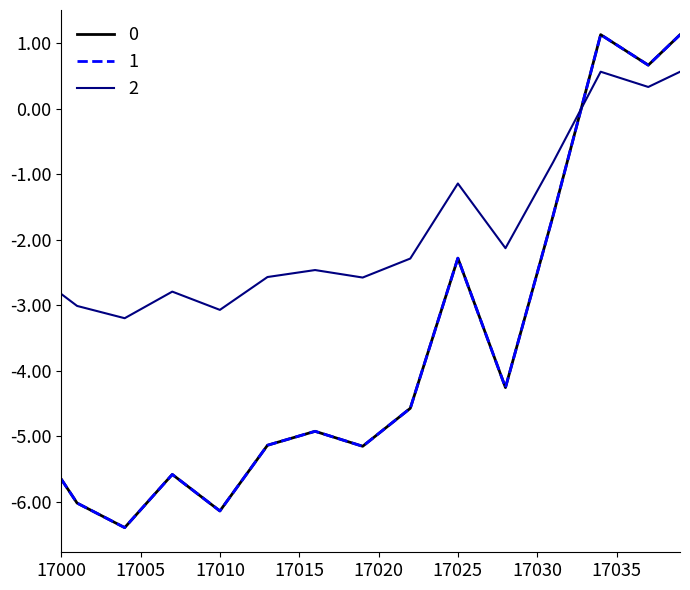

How many lines are shown in the chart?

3